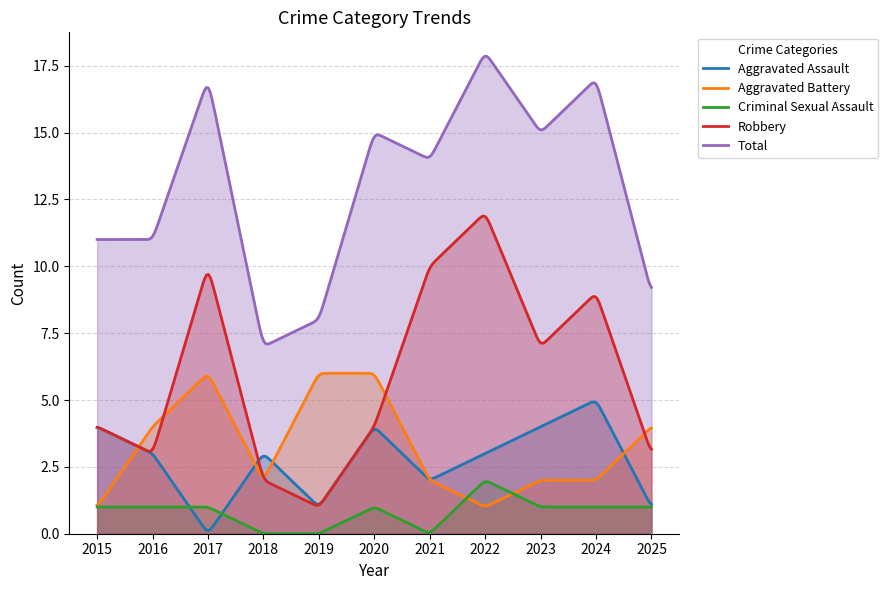

At which category does Total reach its first local valley?

2018